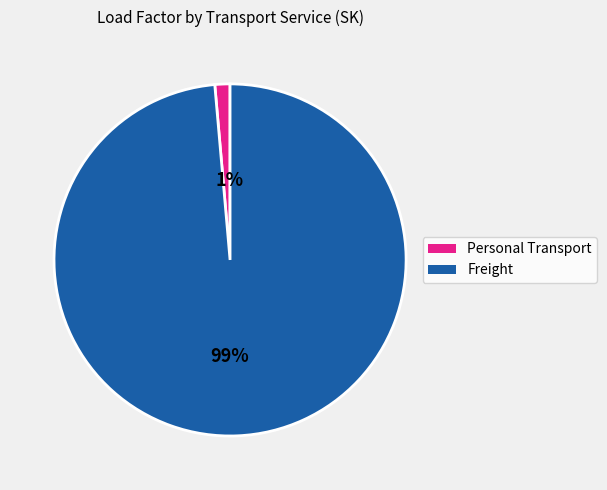

Rank the categories by value from highest to lowest.

Freight, Personal Transport